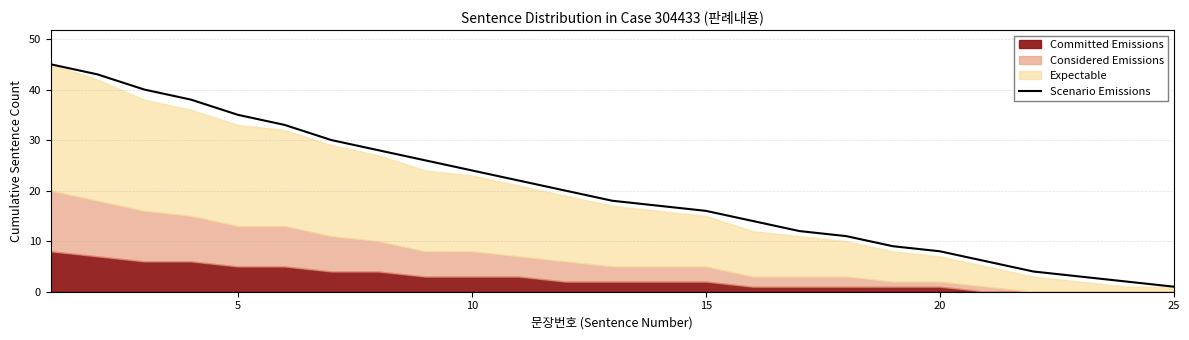

Is it true that Scenario Emissions equals 35 at 5?

True